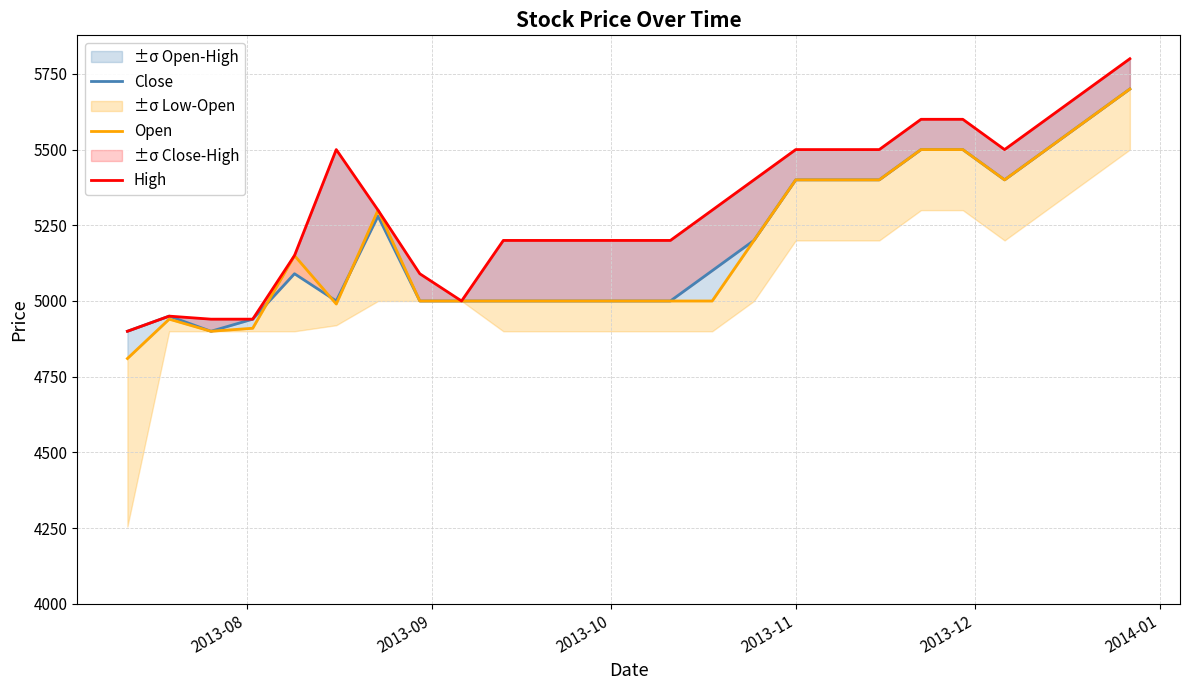

True or false: High and Open intersect in this chart.

False